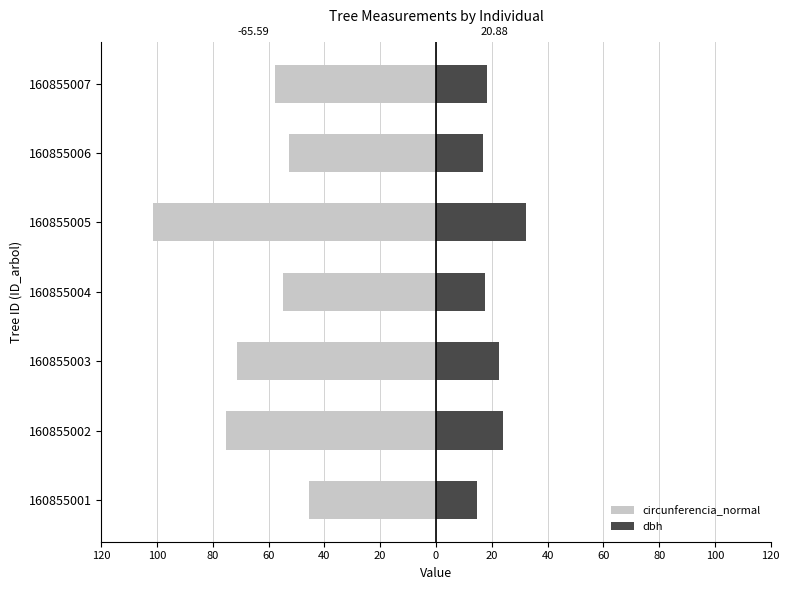

What is the difference between the maximum and second lowest values in the circunferencia_normal series?

29.5